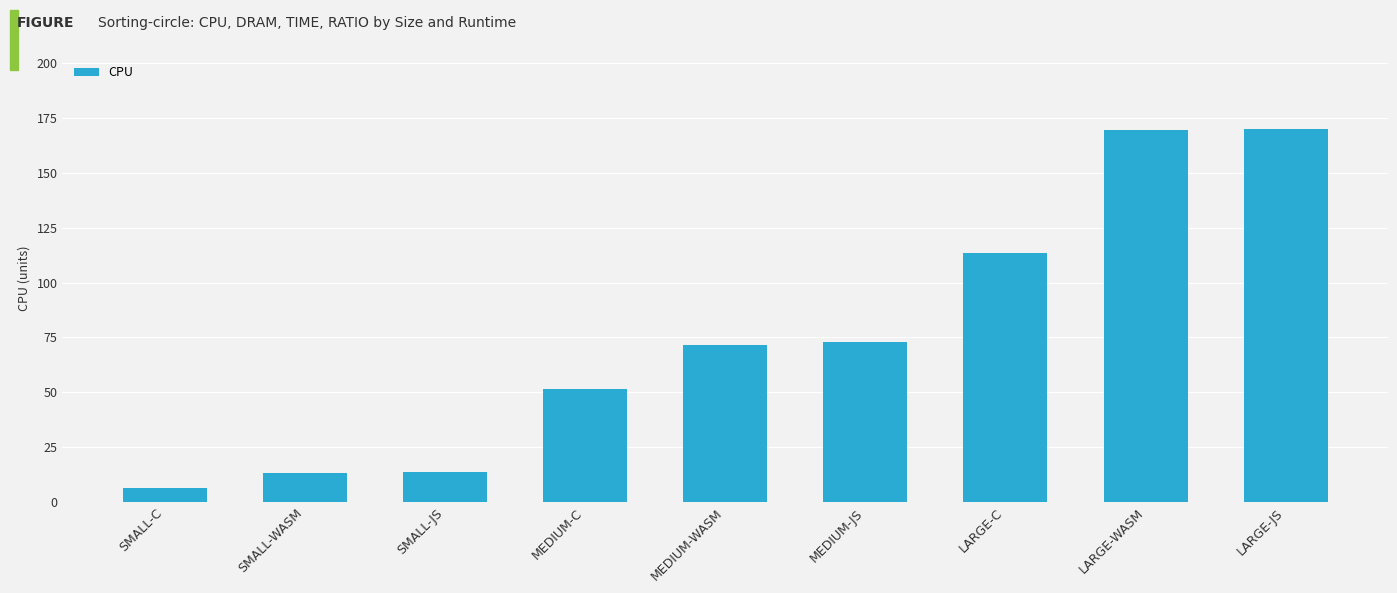

How many distinct data groups are displayed?

1